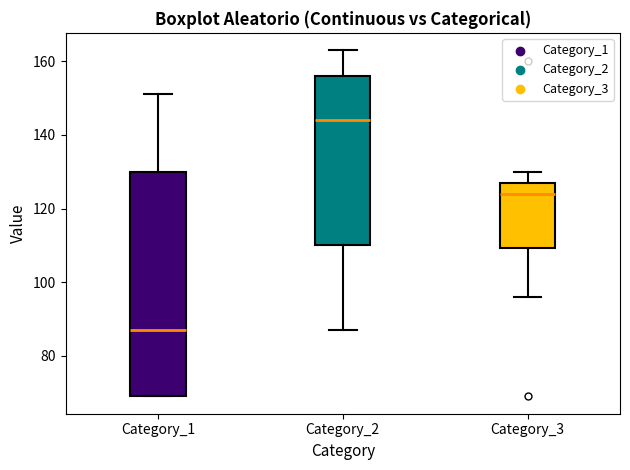

Where is the upper edge of the box for Category_2 on the y-axis? The values are not printed on the chart, so give them approximately, as read against the axis.

156